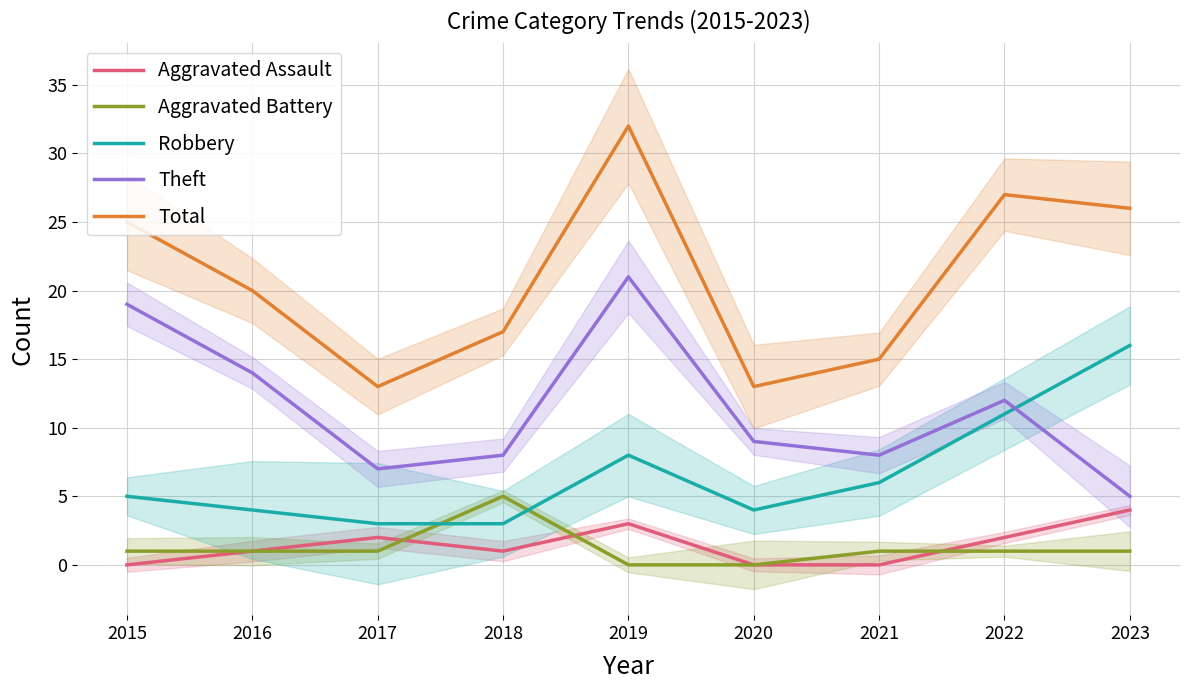

At how many categories does at least one series exceed 21?

4